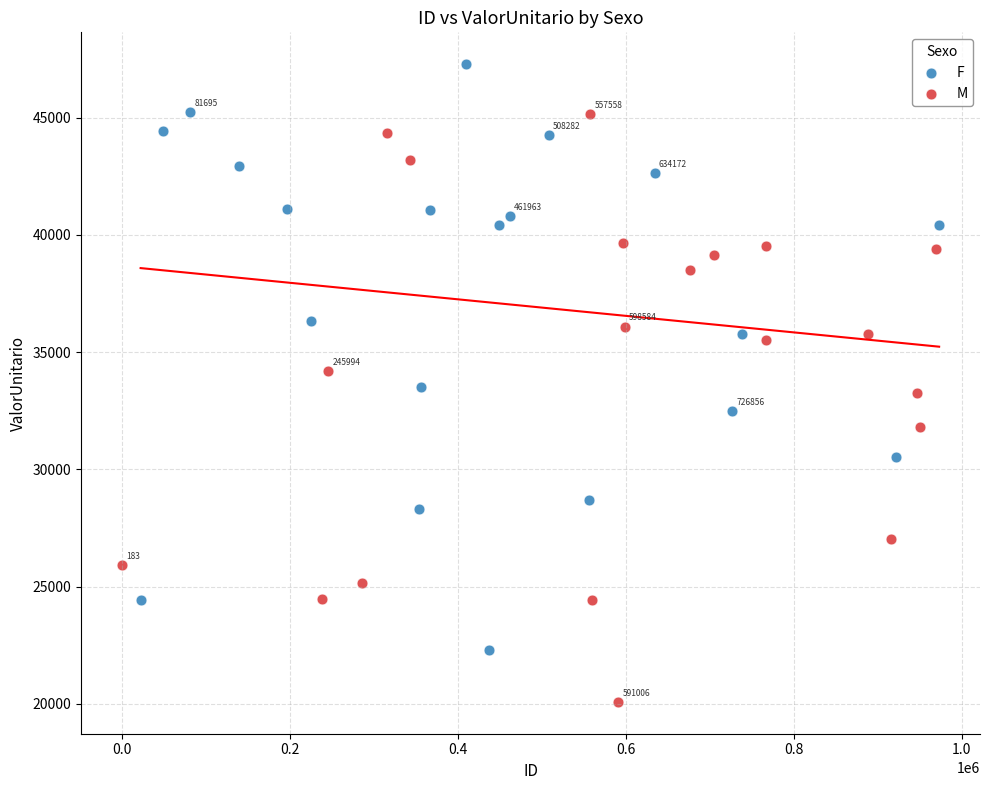

Which series reaches the minimum Y coordinate?

M